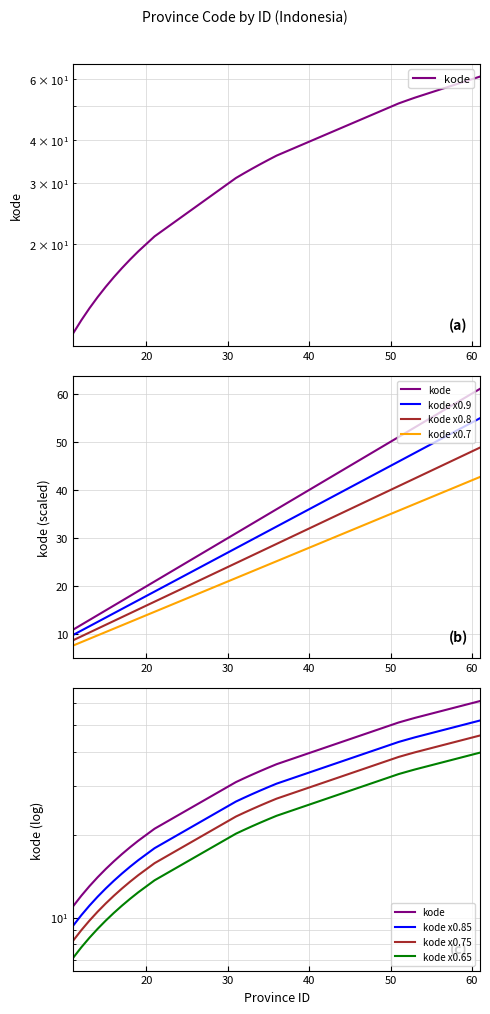

Rank the categories by value from lowest to highest.

11, 12, 13, 14, 15, 16, 17, 18, 19, 21, 31, 32, 33, 34, 35, 36, 51, 52, 53, 61